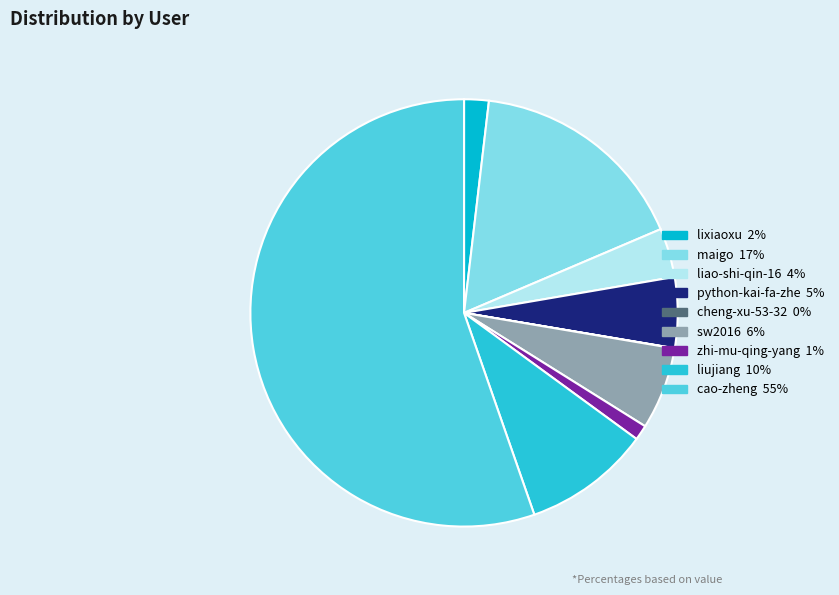

What is the largest slice in the pie chart?

cao-zheng